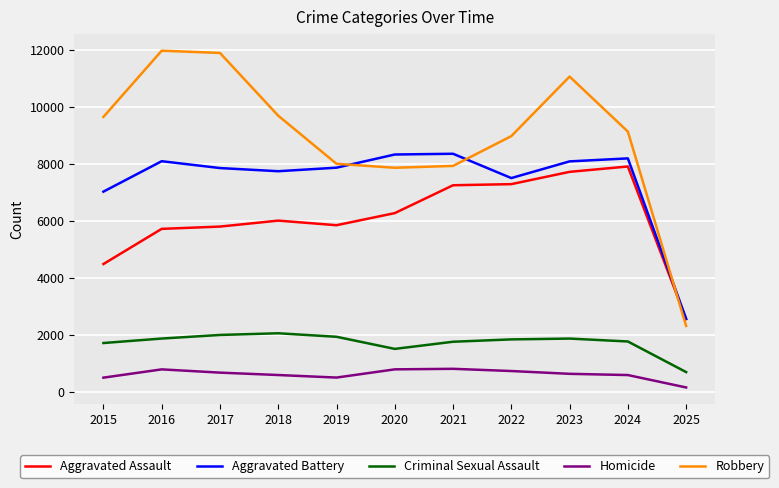

In Aggravated Battery, how many points are lower than both neighbors (excluding endpoints)?

2